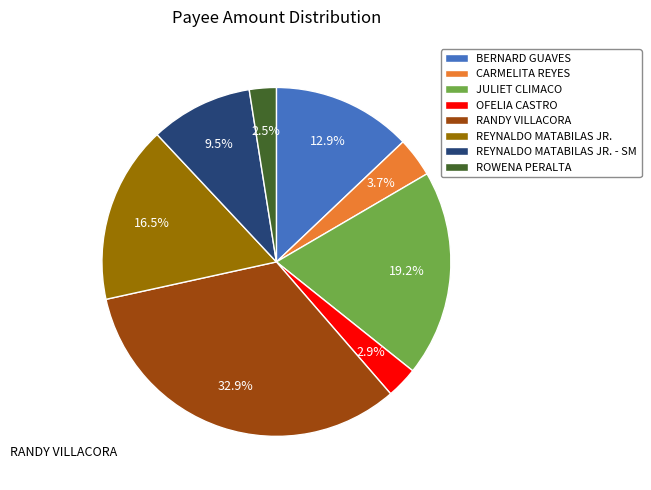

Is it true that ROWENA PERALTA is 17% of the pie?

False